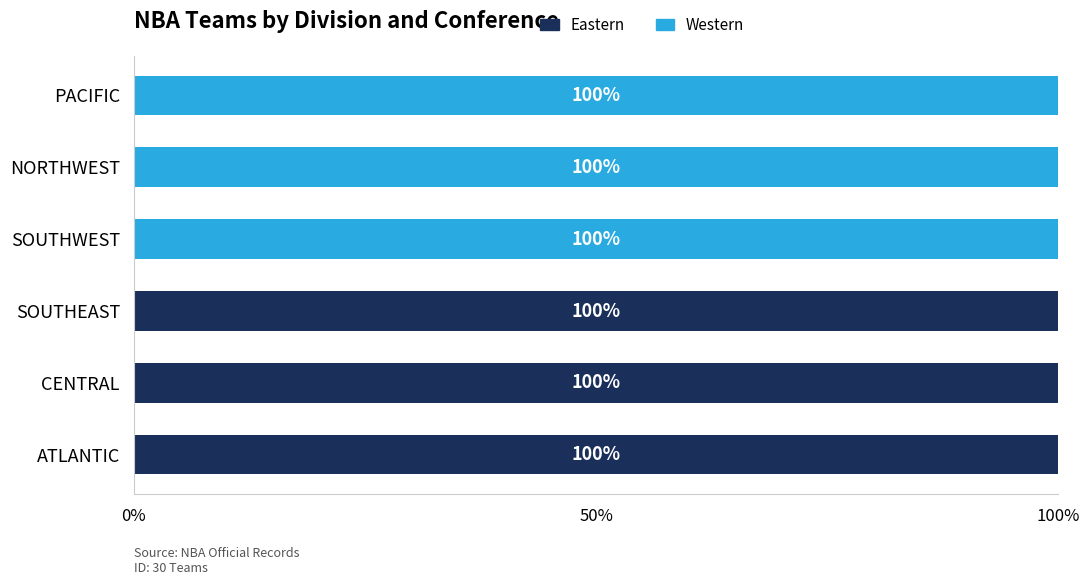

What is the maximum value for Eastern?

100